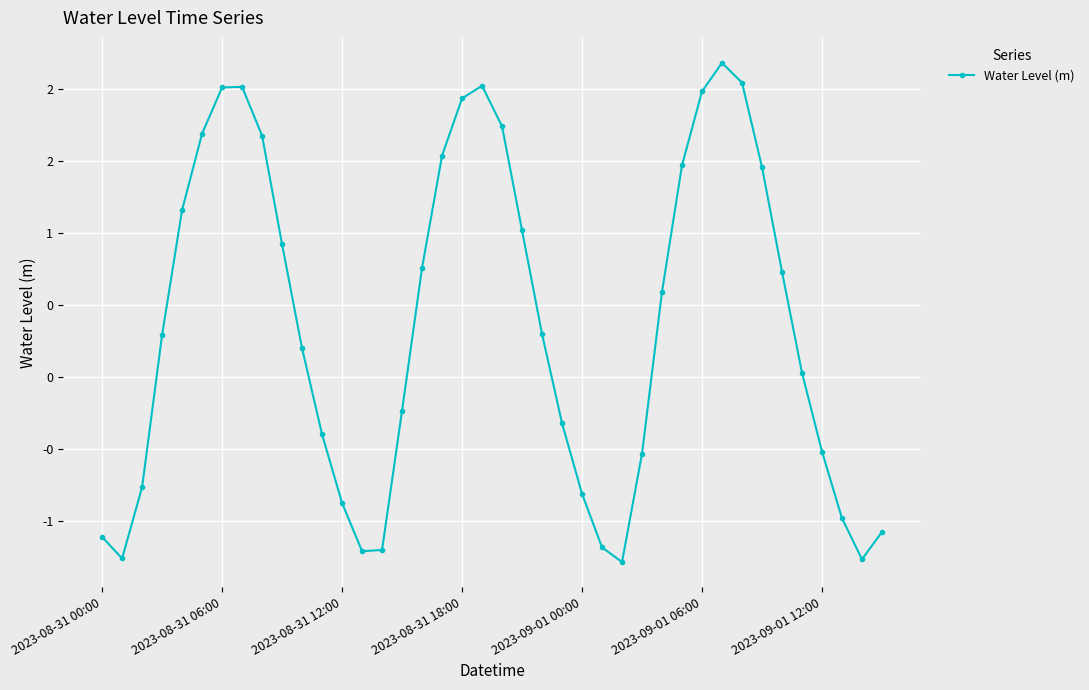

Where is the data nearest to the value 0?

35